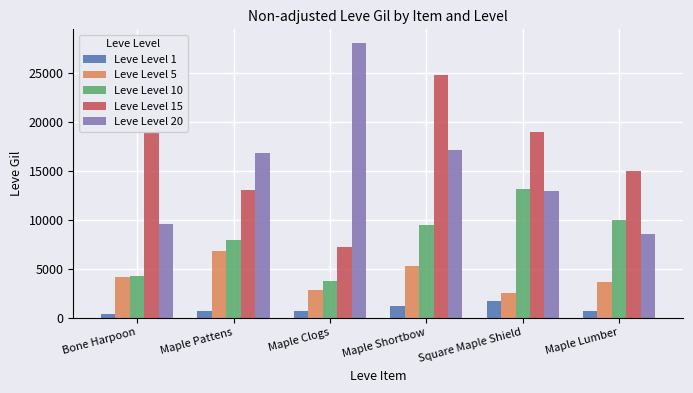

The value of Leve Level 10 at Bone Harpoon is 4280. True or false?

True